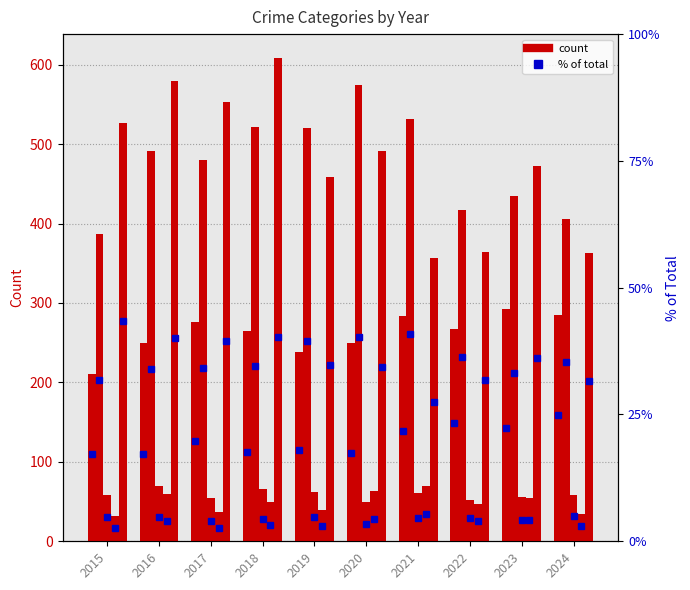

At which category is the sum across all series the highest?

2018